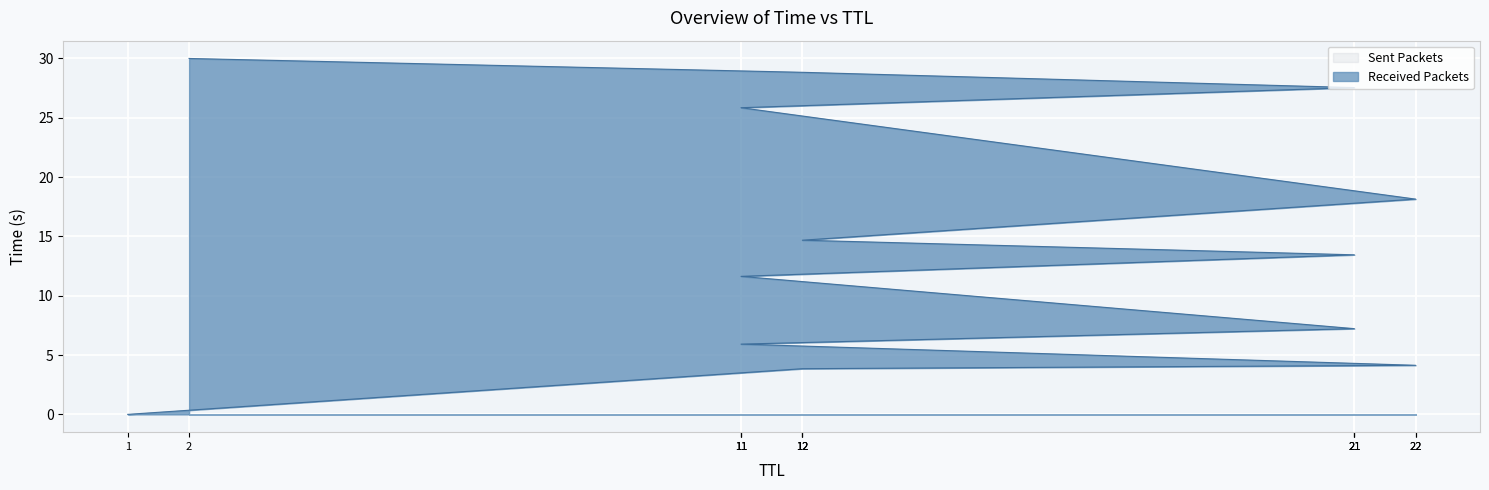

What is the value of the 12th point from the left?

3.8